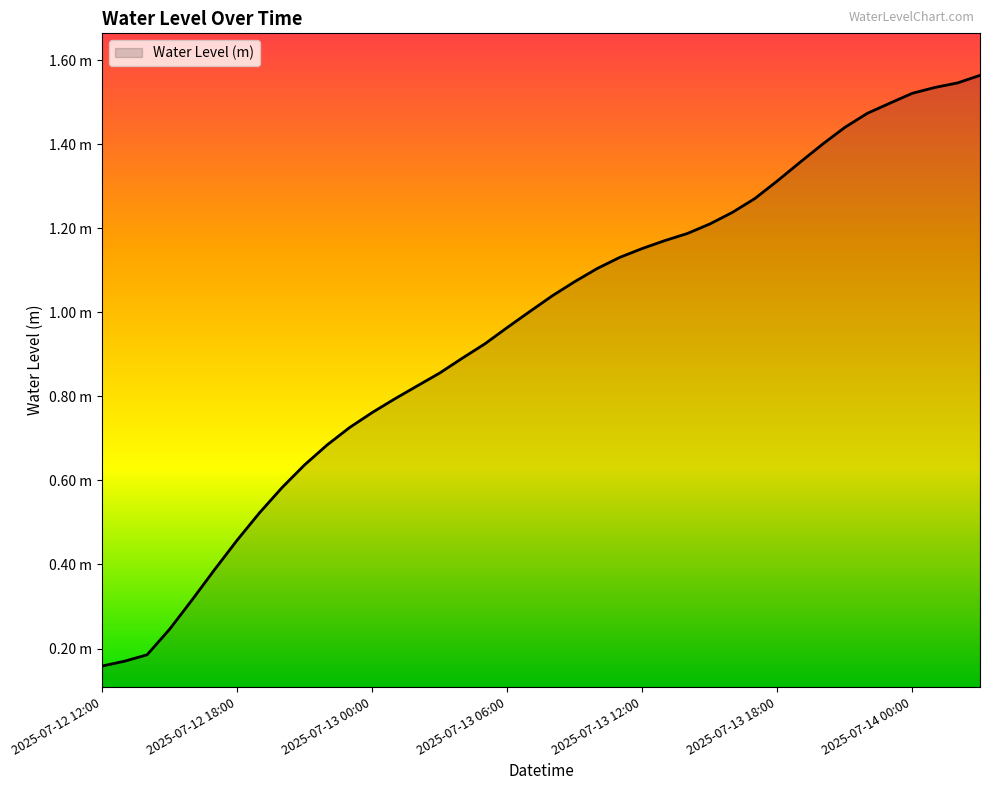

Does the chart display data point markers on the line(s)?

No